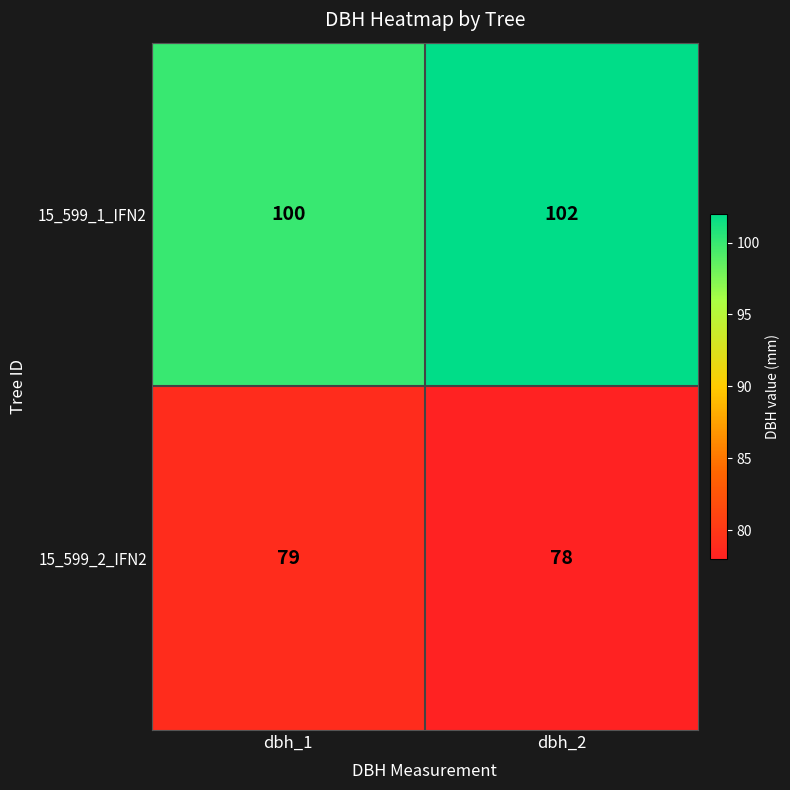

Reading right to left, transcribe all the data shown in this chart.

15_599_1_IFN2: dbh_2=102	dbh_1=100
15_599_2_IFN2: dbh_2=78	dbh_1=79